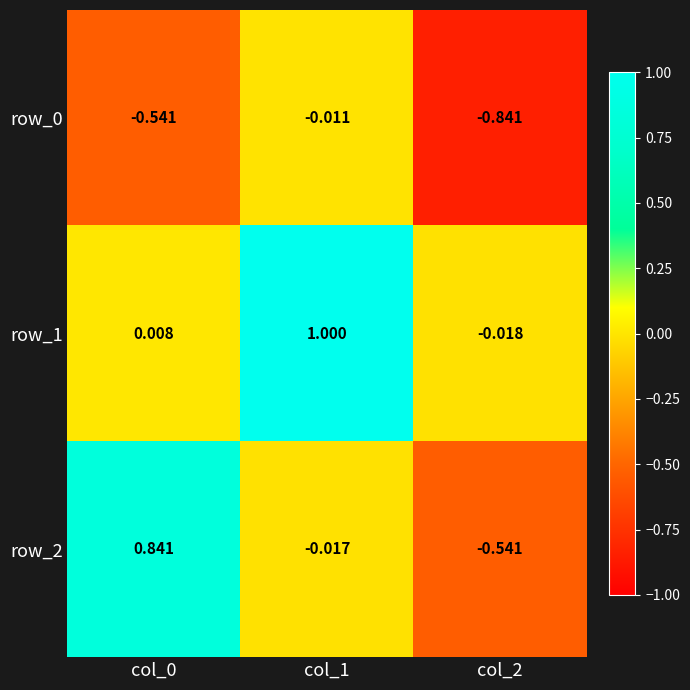

Is the value of row_0 at col_1 greater than the value of row_1 at col_0?

No